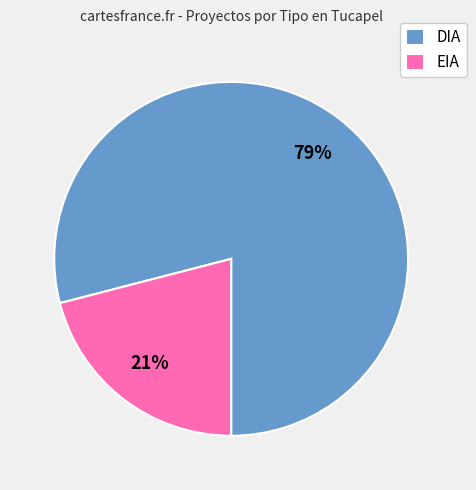

Is it true that EIA is 33% of the pie?

False